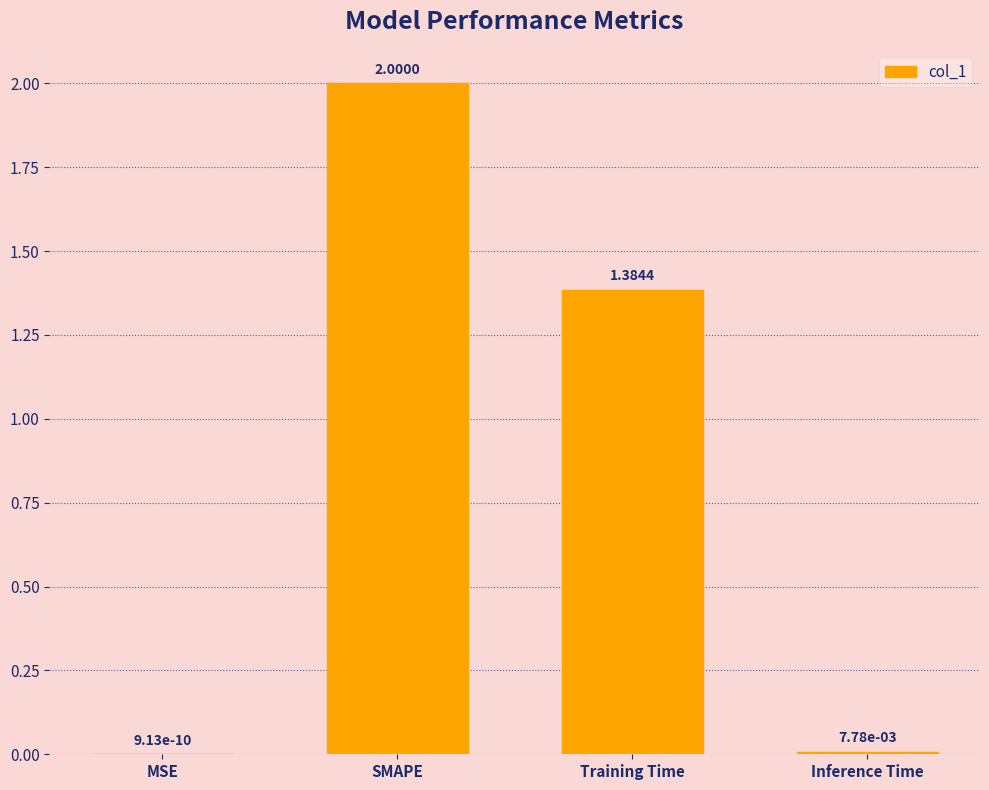

How many series are shown in this chart?

1